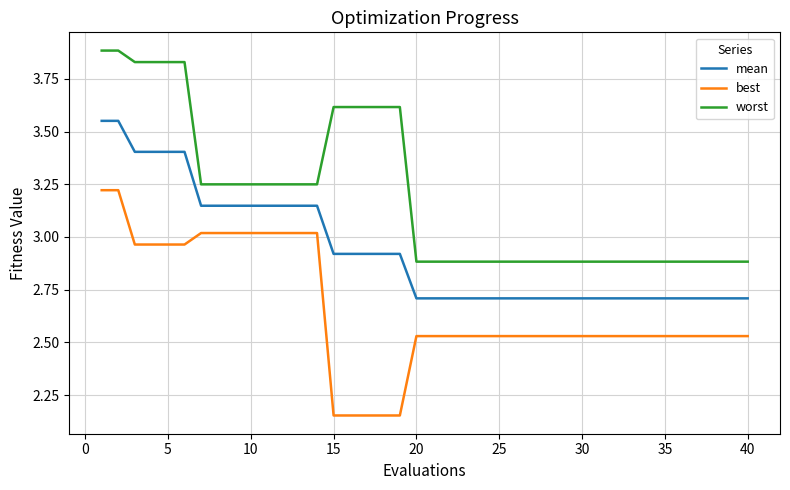

True or false: worst and mean cross at least once.

False